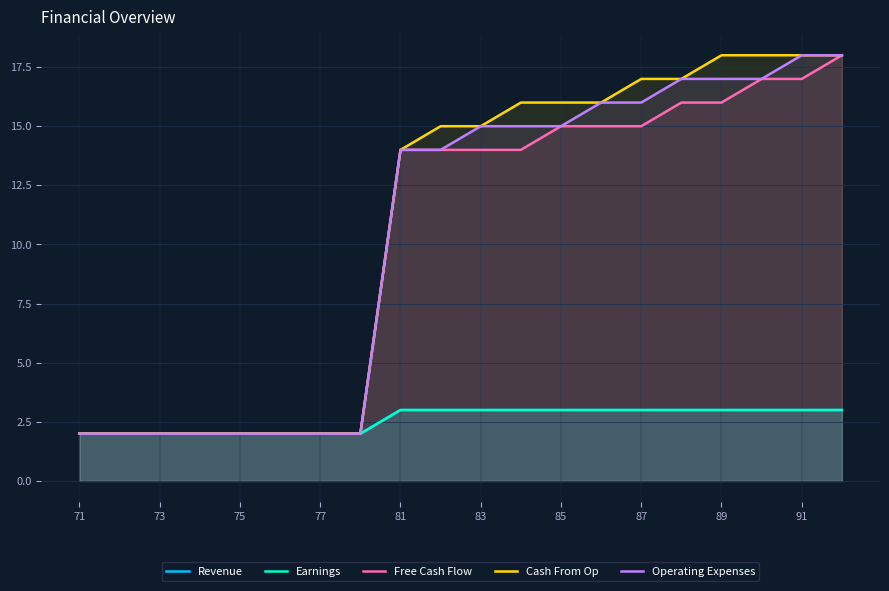

Which category has the lowest value in the Free Cash Flow series?

71